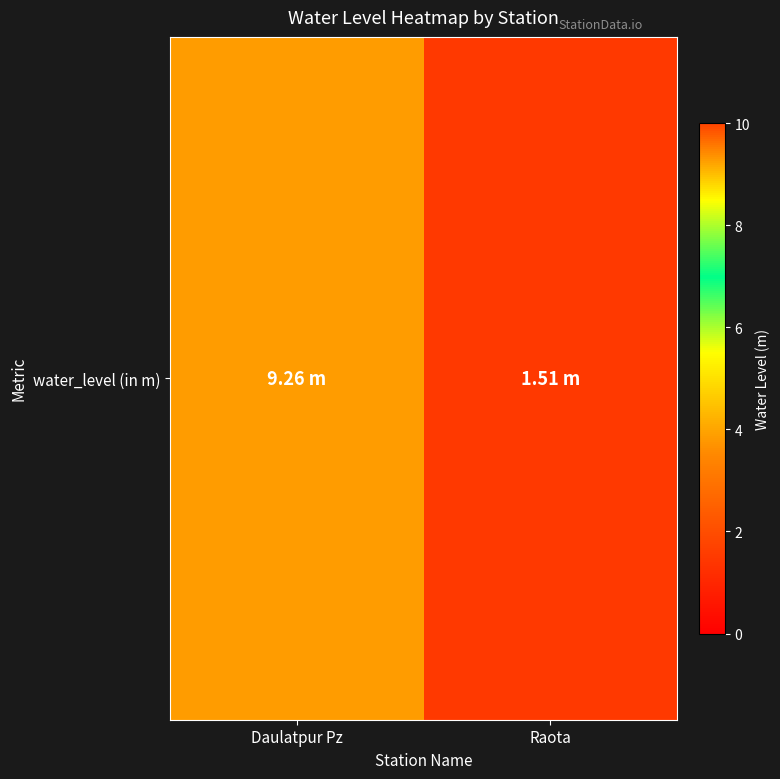

What is the maximum value shown in the chart?

9.3